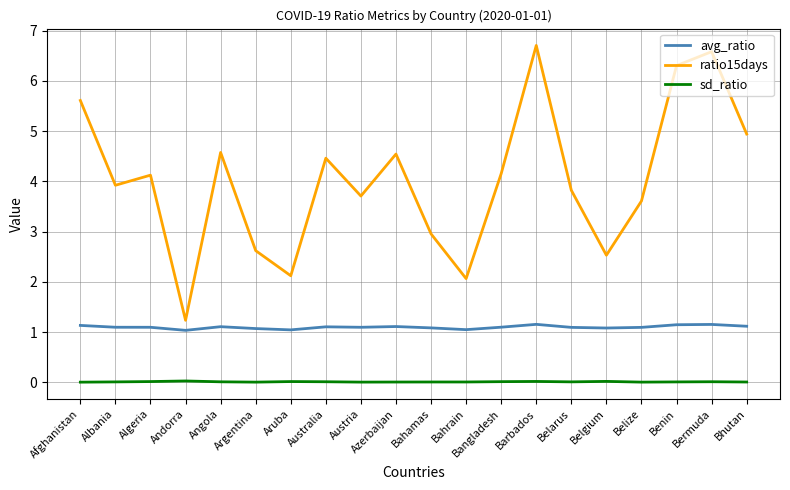

At which label does ratio15days reach its minimum?

Andorra